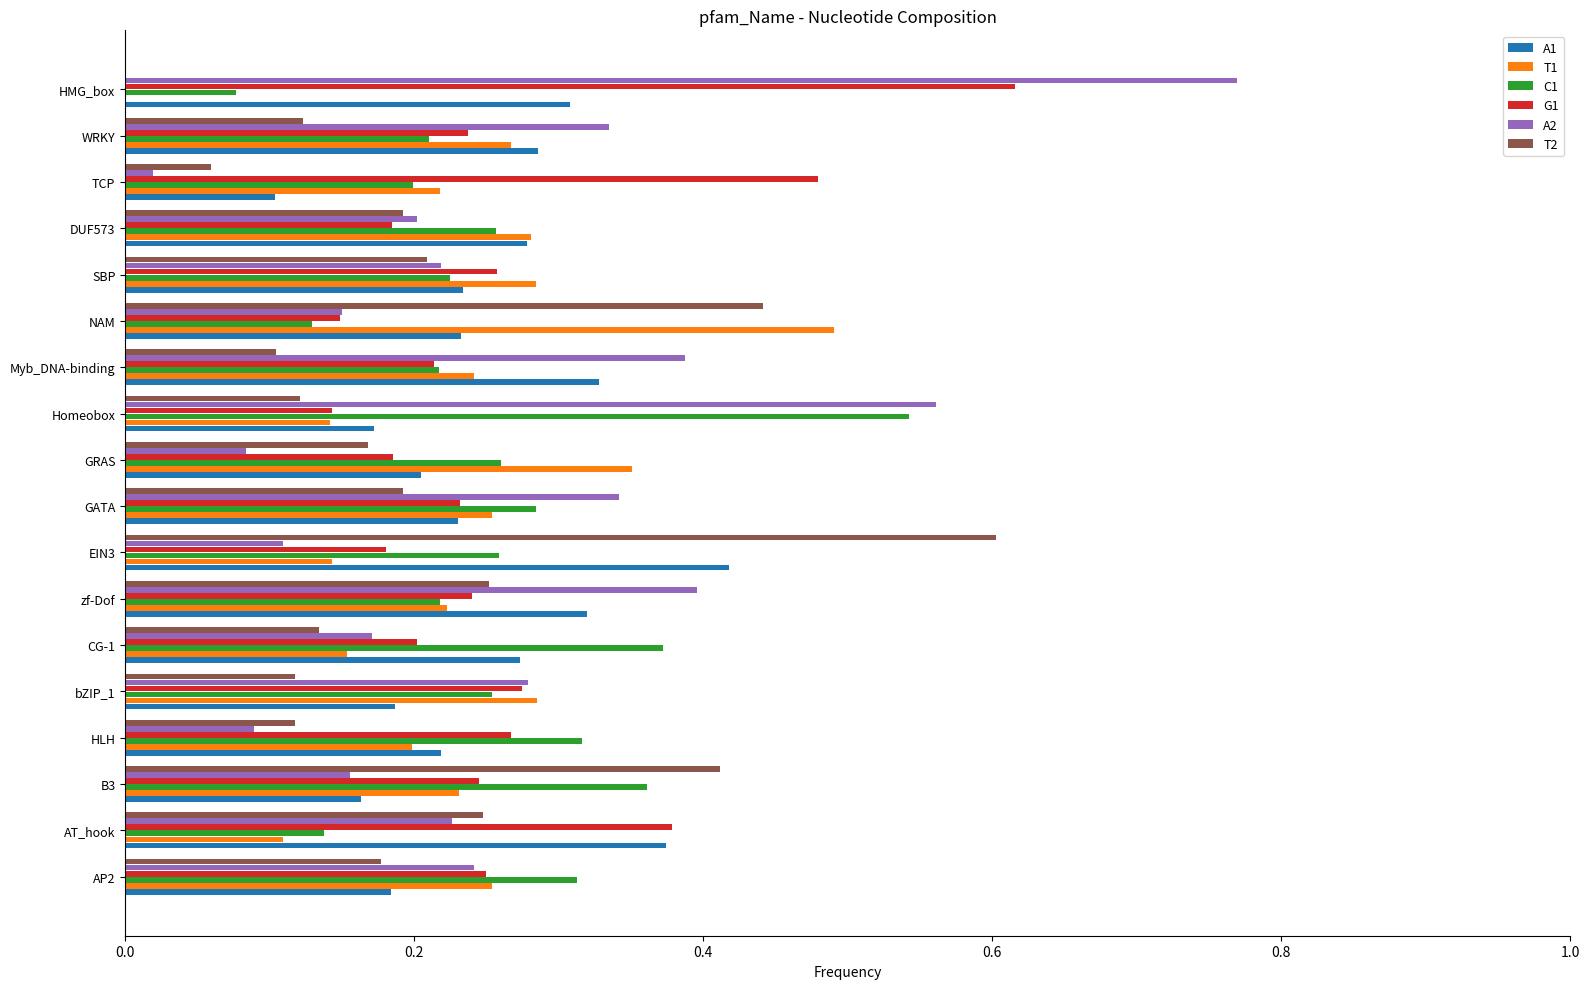

Is the value of T2 at WRKY greater than the value of C1 at bZIP_1?

No